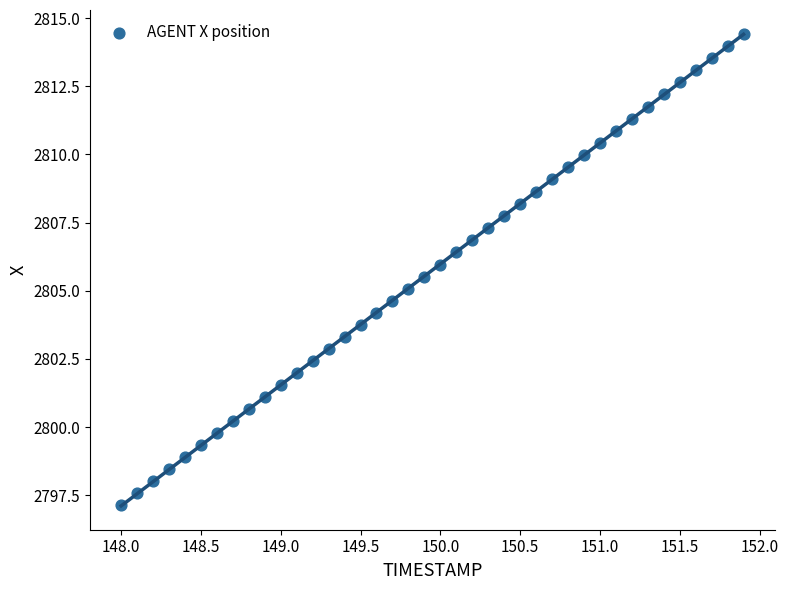

What is the range of Y values (max minus min)?

17.3